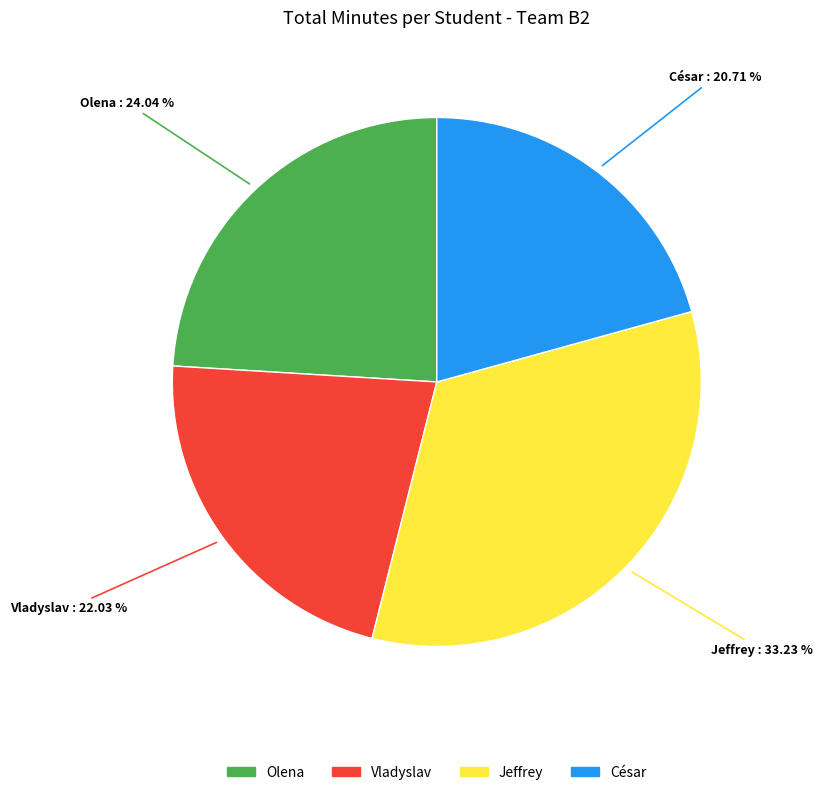

Which slice is the largest?

Jeffrey